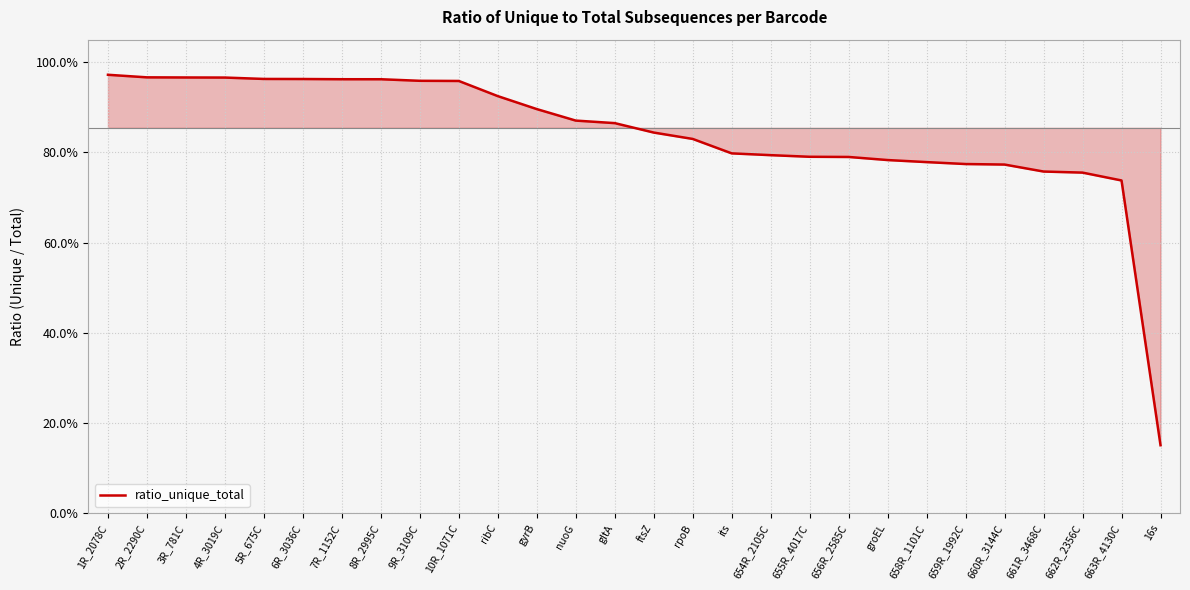

Reading right to left, transcribe all the data shown in this chart.

16s=0.2	663R_4130C=0.7	662R_2356C=0.8	661R_3468C=0.8	660R_3144C=0.8	659R_1992C=0.8	658R_1101C=0.8	groEL=0.8	656R_2585C=0.8	655R_4017C=0.8	654R_2105C=0.8	its=0.8	rpoB=0.8	ftsZ=0.8	gltA=0.9	nuoG=0.9	gyrB=0.9	ribC=0.9	10R_1071C=1.0	9R_3109C=1.0	8R_2995C=1.0	7R_1152C=1.0	6R_3036C=1.0	5R_675C=1.0	4R_3019C=1.0	3R_781C=1.0	2R_2290C=1.0	1R_2078C=1.0